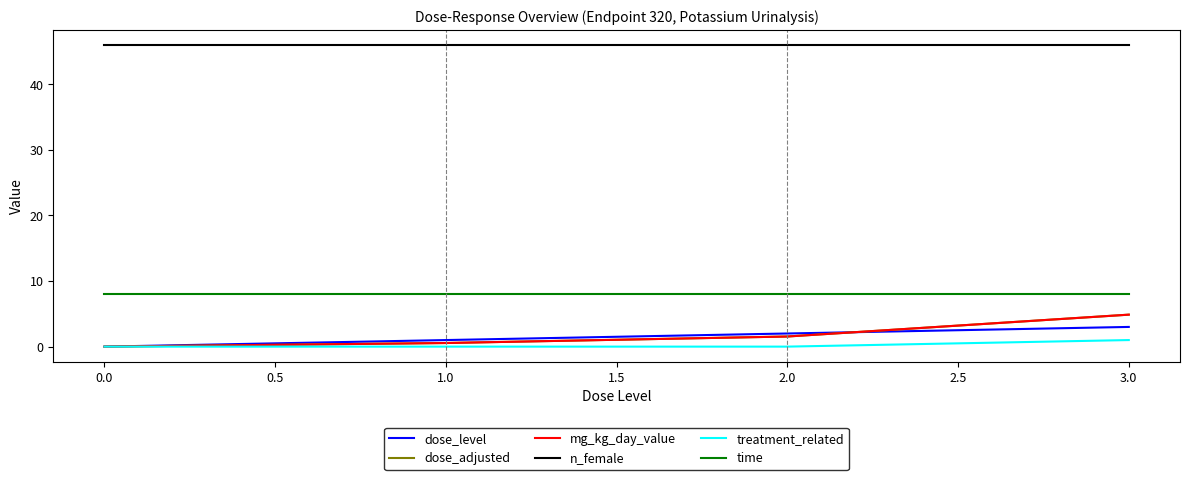

Reading right to left, extract all data points from this chart.

dose_level: 3.0	2.0	1.0	0.0
dose_adjusted: 4.9	1.5	0.6	0.0
mg_kg_day_value: 4.9	1.5	0.6	0.0
n_female: 46.0	46.0	46.0	46.0
treatment_related: 1.0	0.0	0.0	0.0
time: 8.0	8.0	8.0	8.0